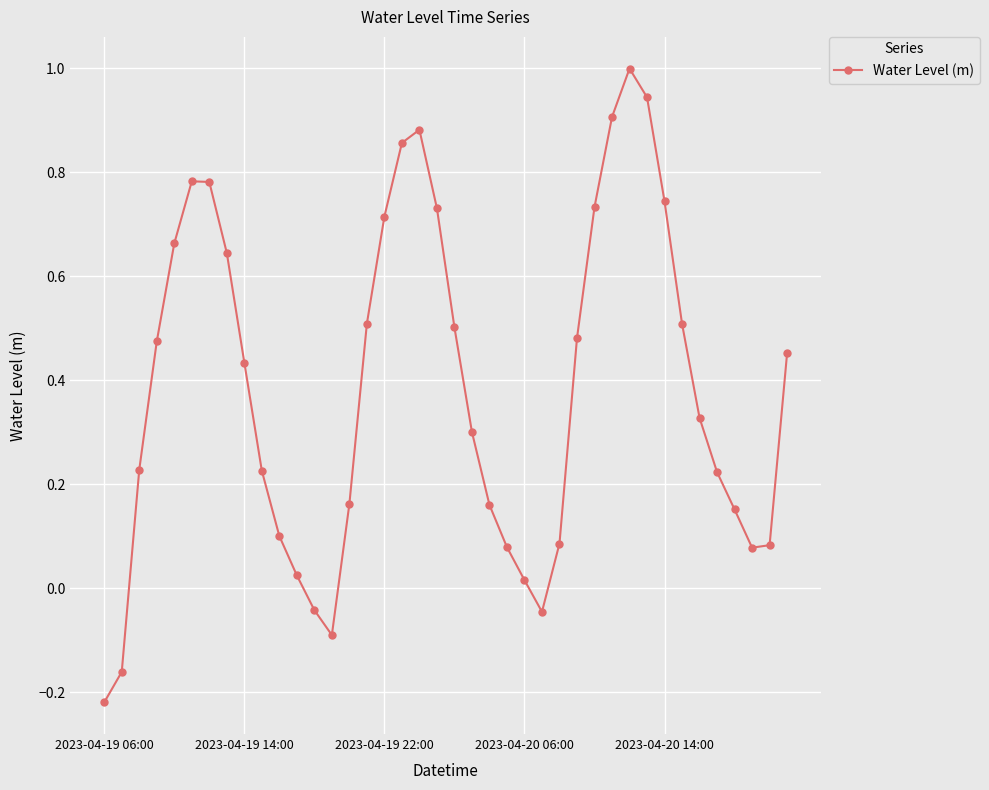

What is the sum of all values?

15.4